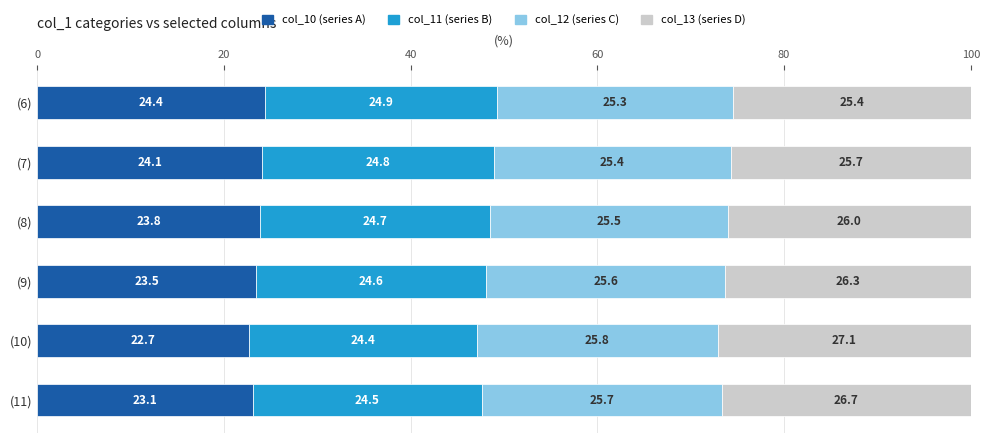

What is the total value across all series at (7)?

100.0